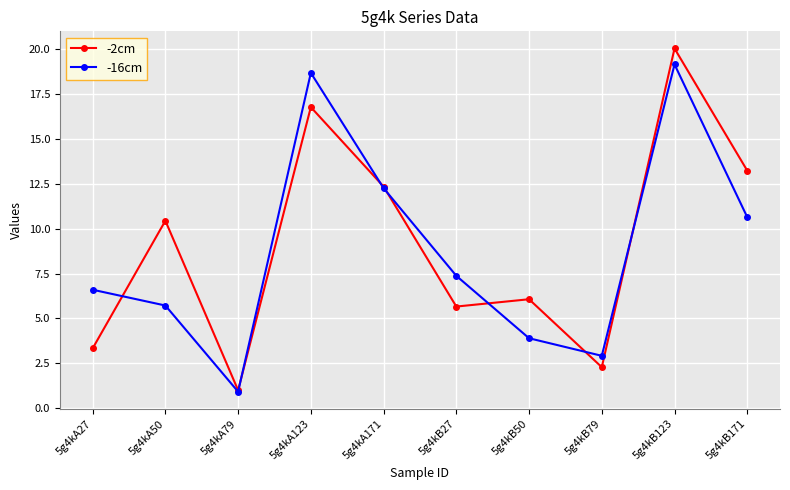

Is it true that -2cm equals 6.1 at 5g4kB50?

True